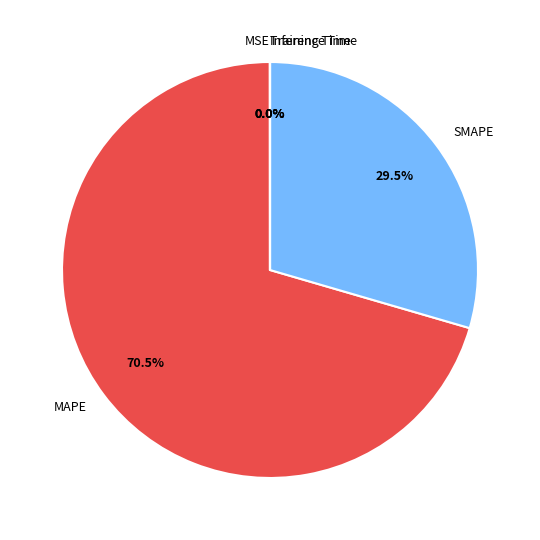

What portion of the pie excludes SMAPE?

70.5%